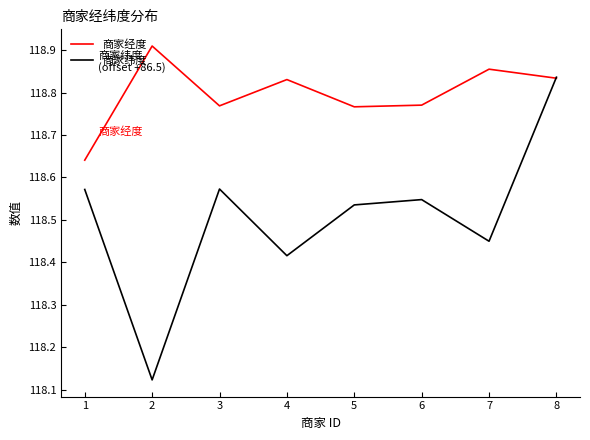

Does the chart display data point markers on the line(s)?

No